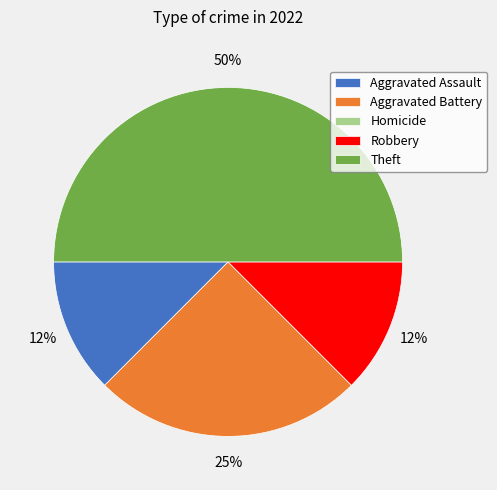

Do Aggravated Battery and Theft together represent more than half of the pie?

Yes